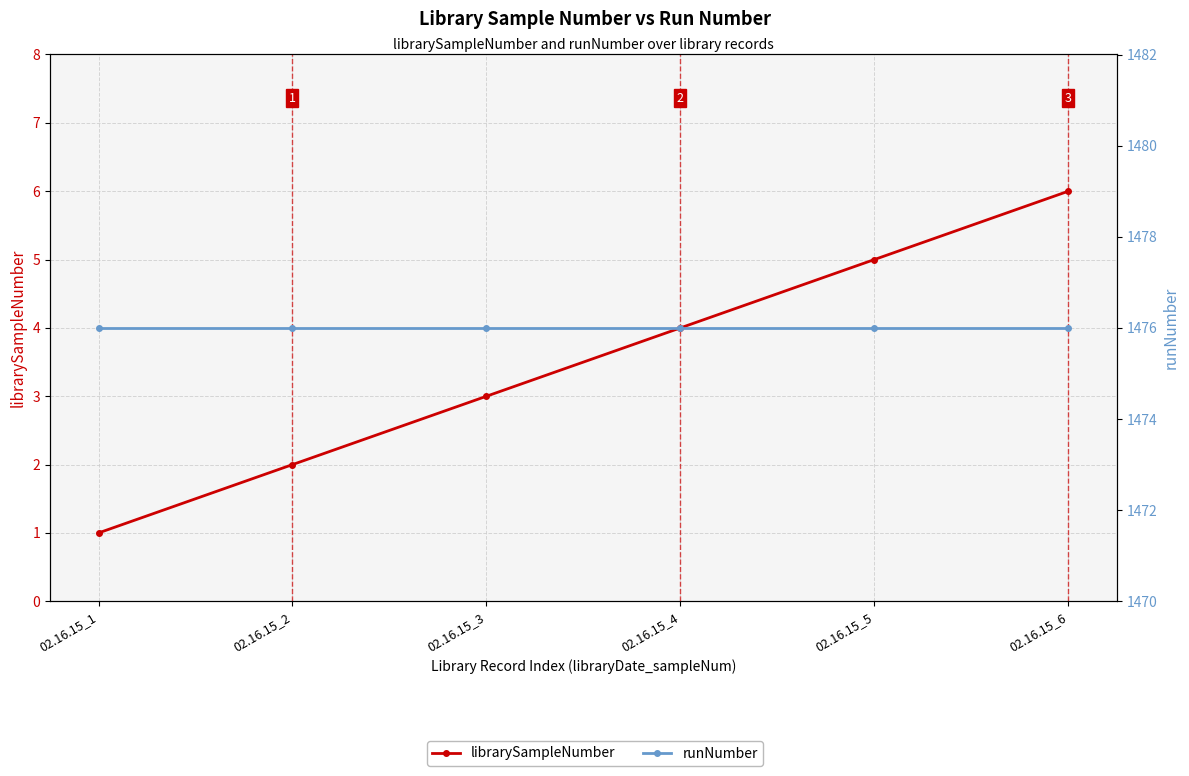

How many values in the librarySampleNumber series are below 4?

3